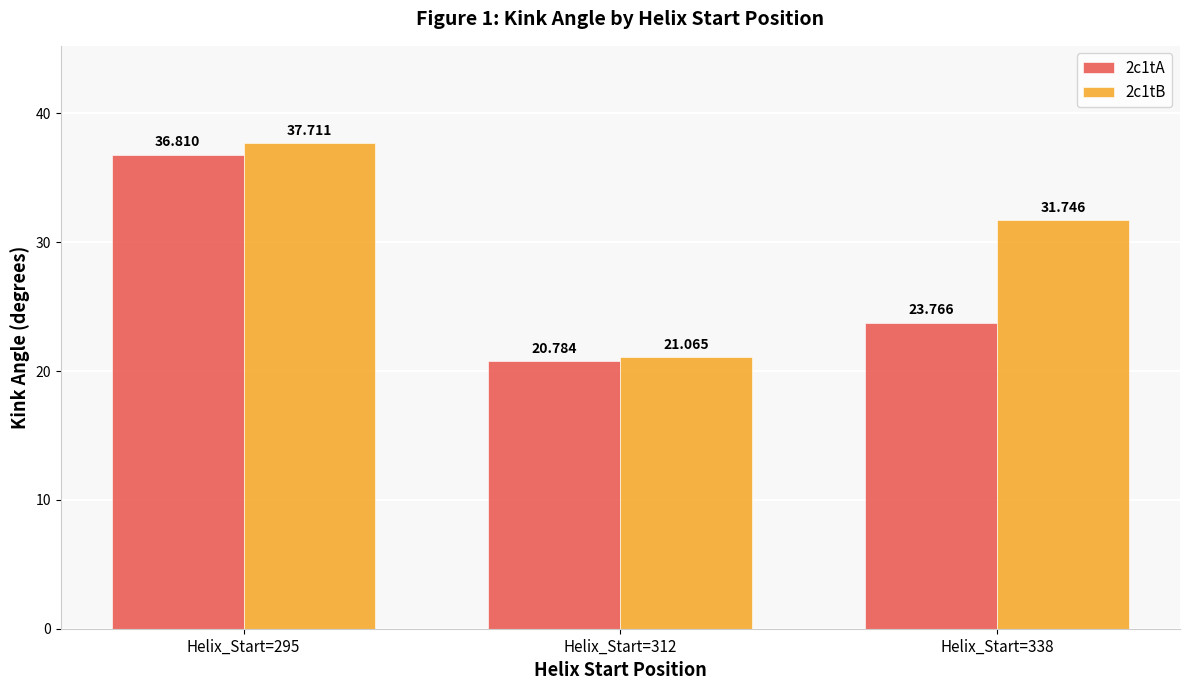

How many categories are shown in the chart?

3